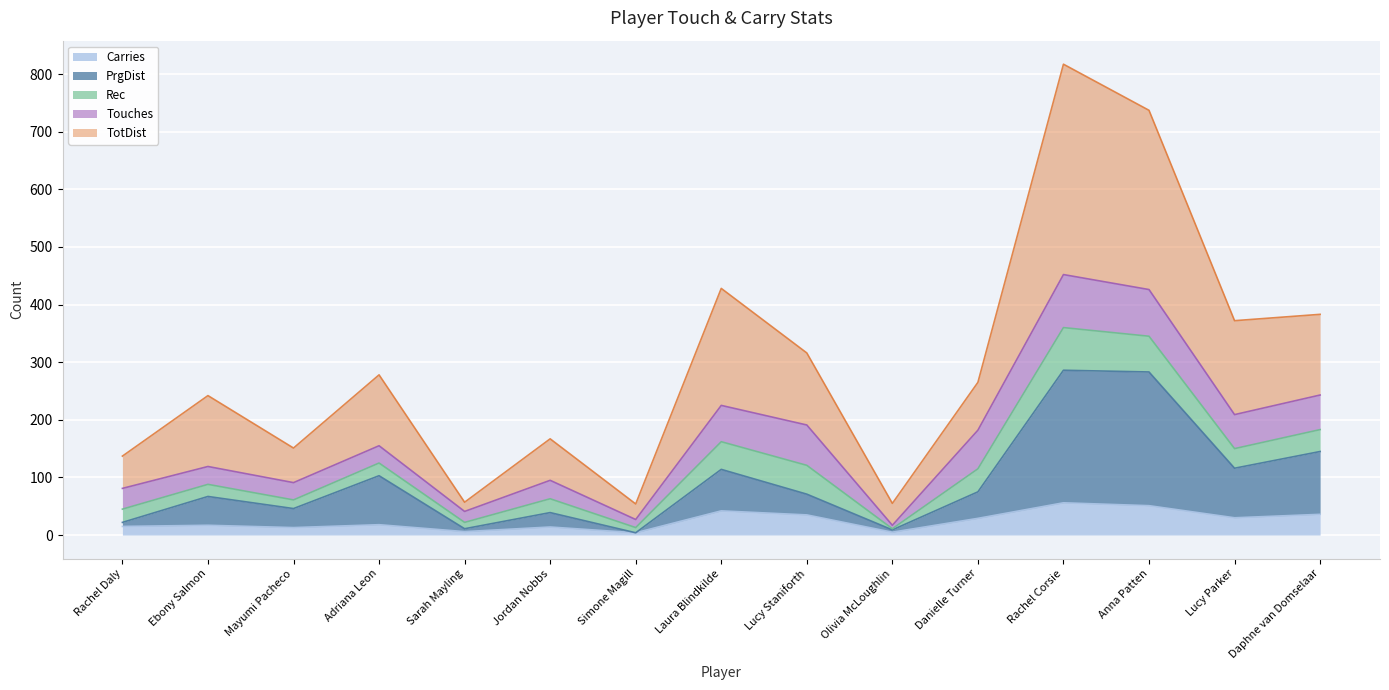

Is it true that Carries equals 36 at Daphne van Domselaar?

True